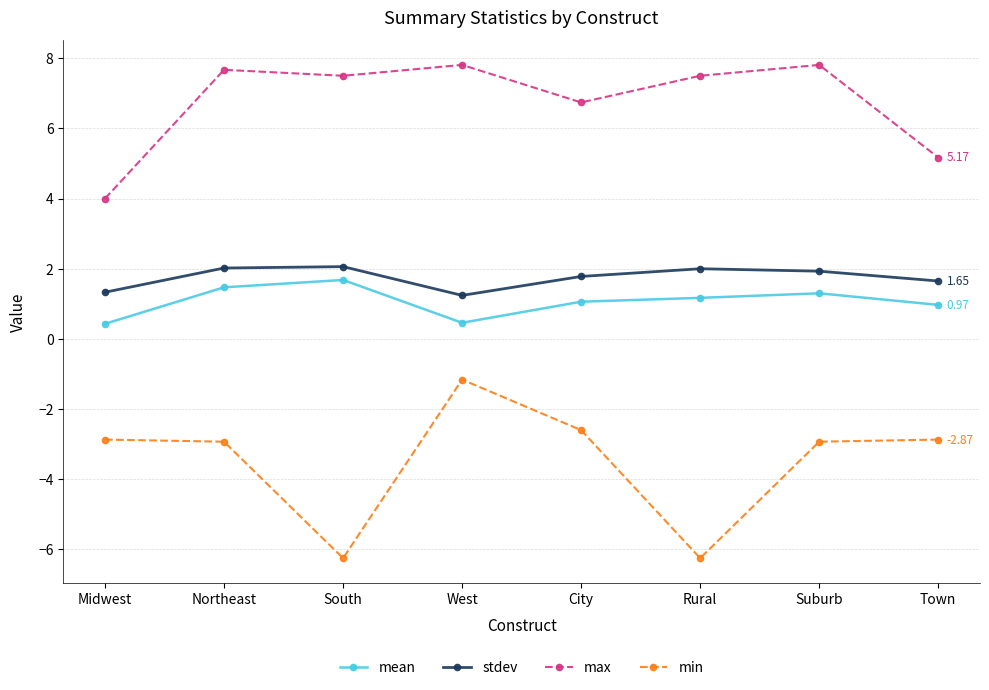

Rank the series at Rural from highest to lowest value.

max, stdev, mean, min